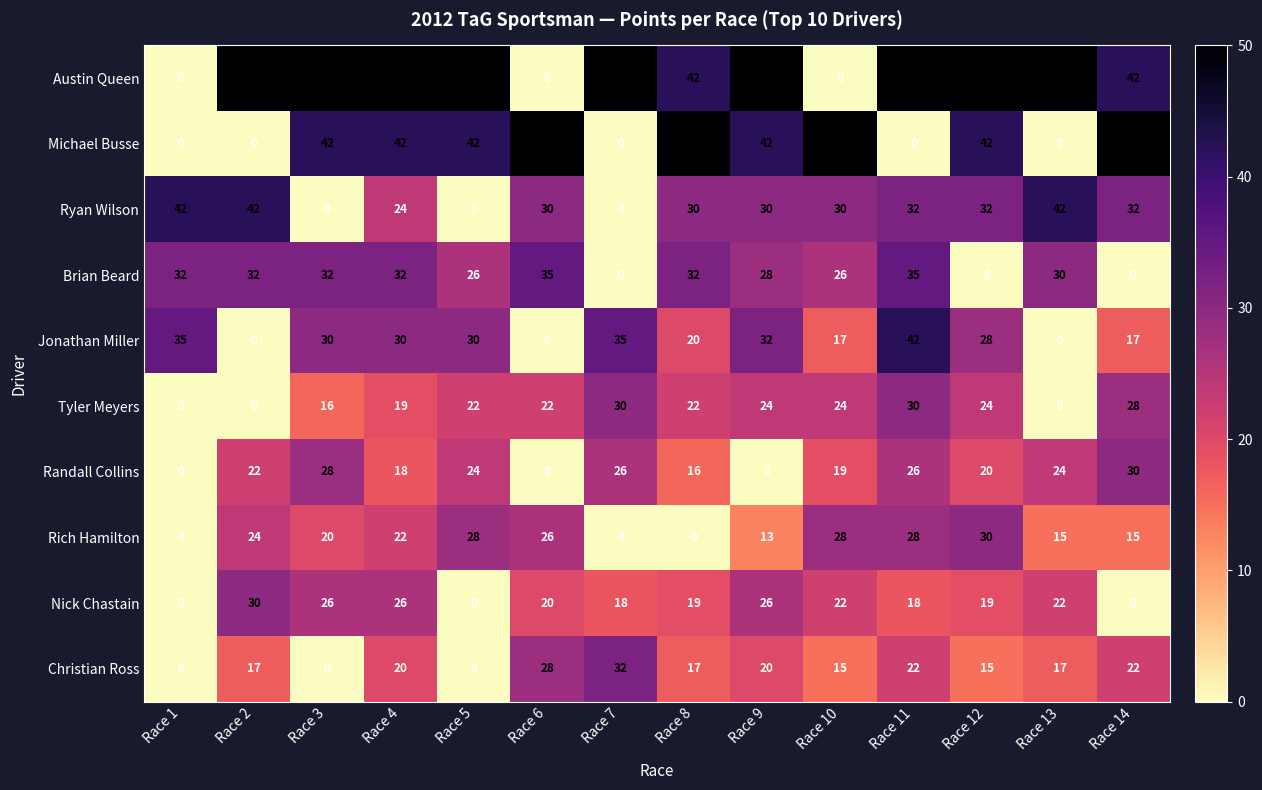

Which series changed the most between Race 7 and Race 12?

Michael Busse